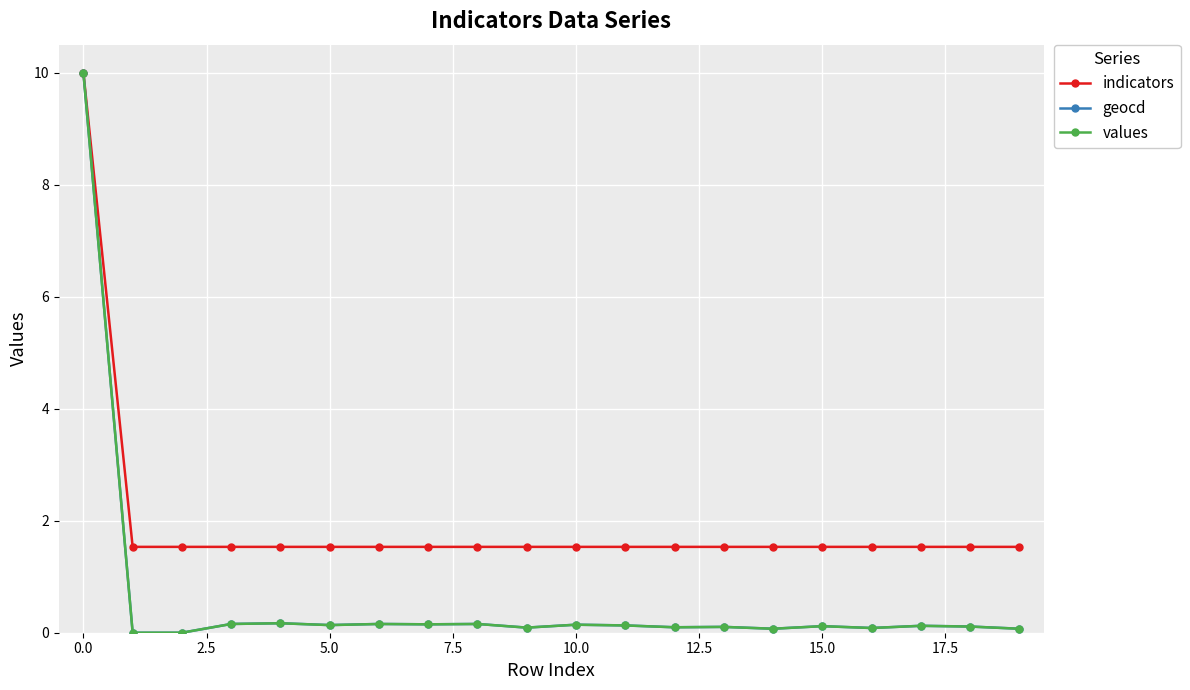

What is the highest value of the geocd series?

10.0